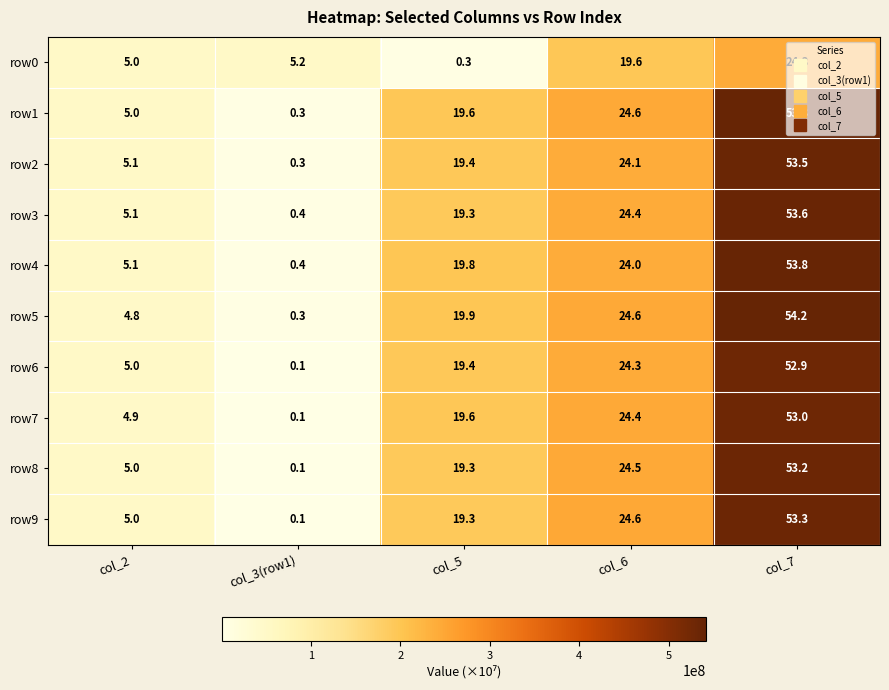

Between col_3(row1) and col_7, which series saw the biggest shift?

row5